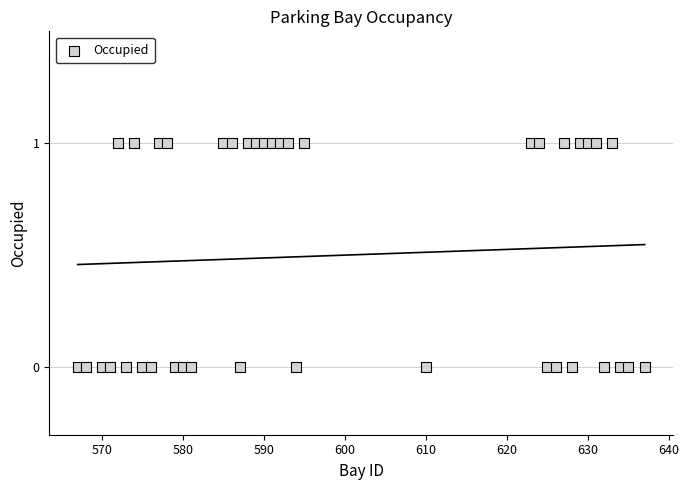

What is the range of X values (max minus min)?

70